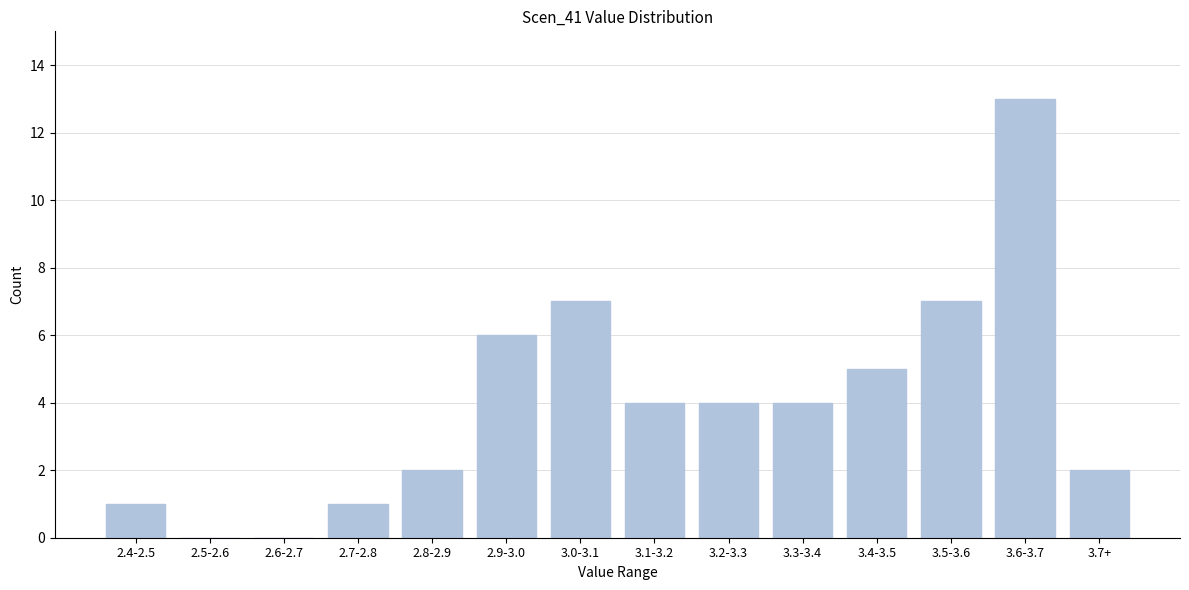

Reading left to right, transcribe all the data shown in this chart.

2.4-2.5=1	2.5-2.6=0	2.6-2.7=0	2.7-2.8=1	2.8-2.9=2	2.9-3.0=6	3.0-3.1=7	3.1-3.2=4	3.2-3.3=4	3.3-3.4=4	3.4-3.5=5	3.5-3.6=7	3.6-3.7=13	3.7+=2